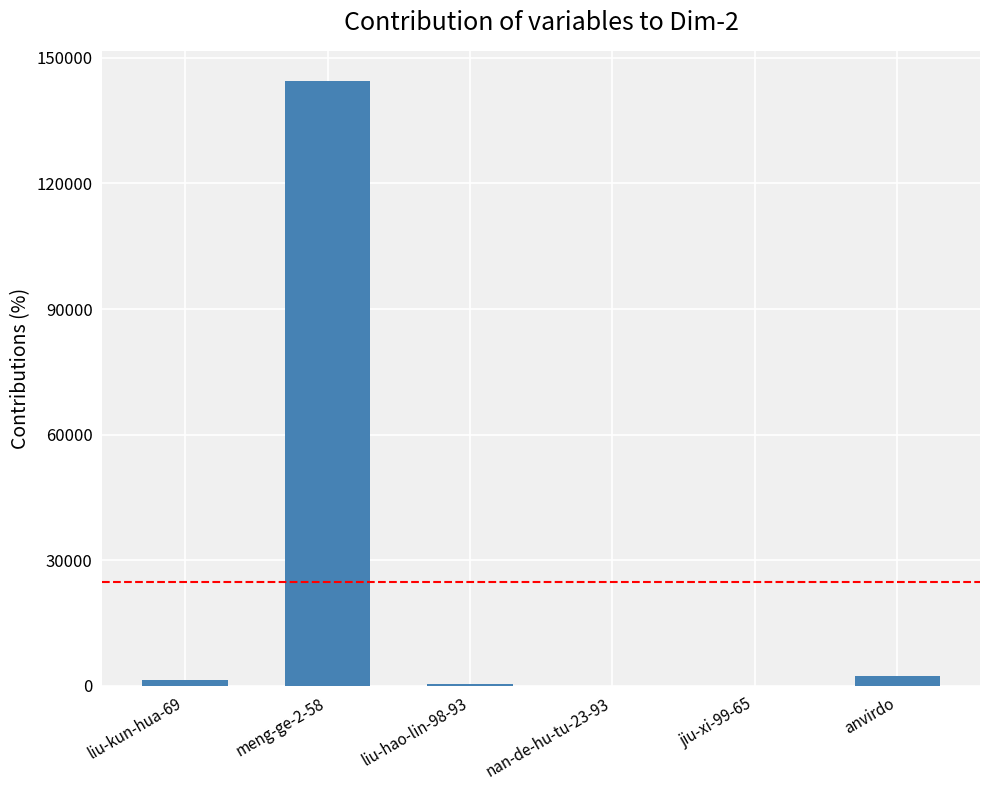

What is the sum of all values?

148671